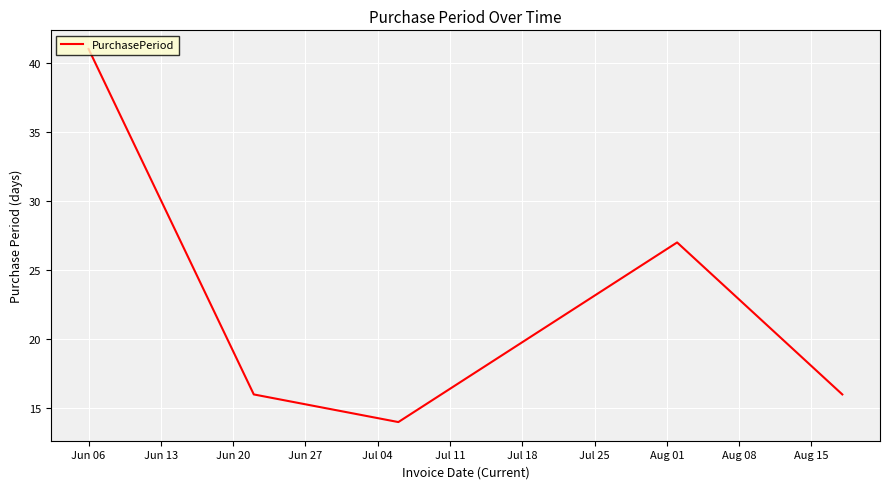

What is the sum of all values?

114